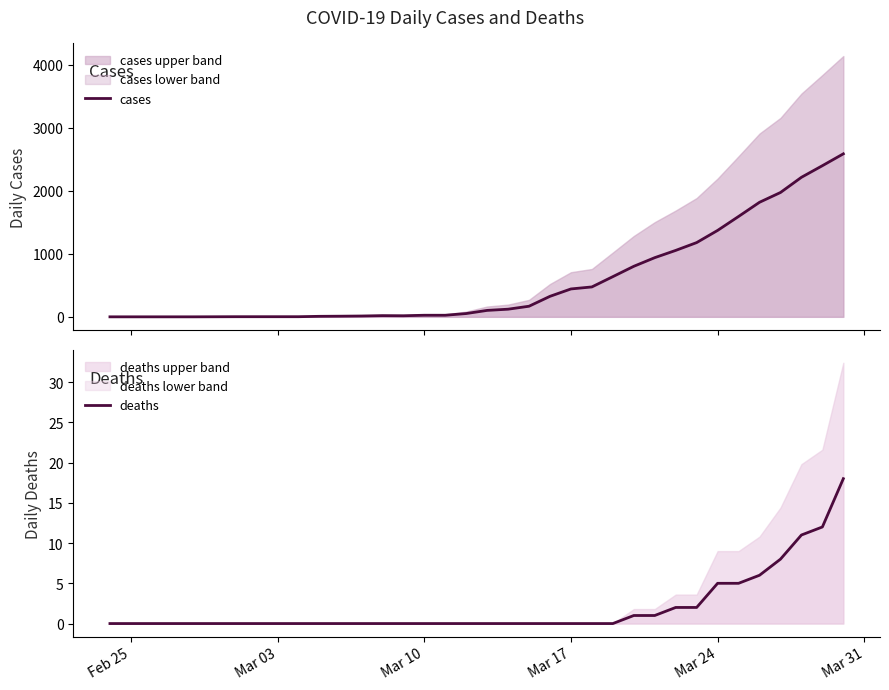

In cases, how many points are lower than both neighbors (excluding endpoints)?

1